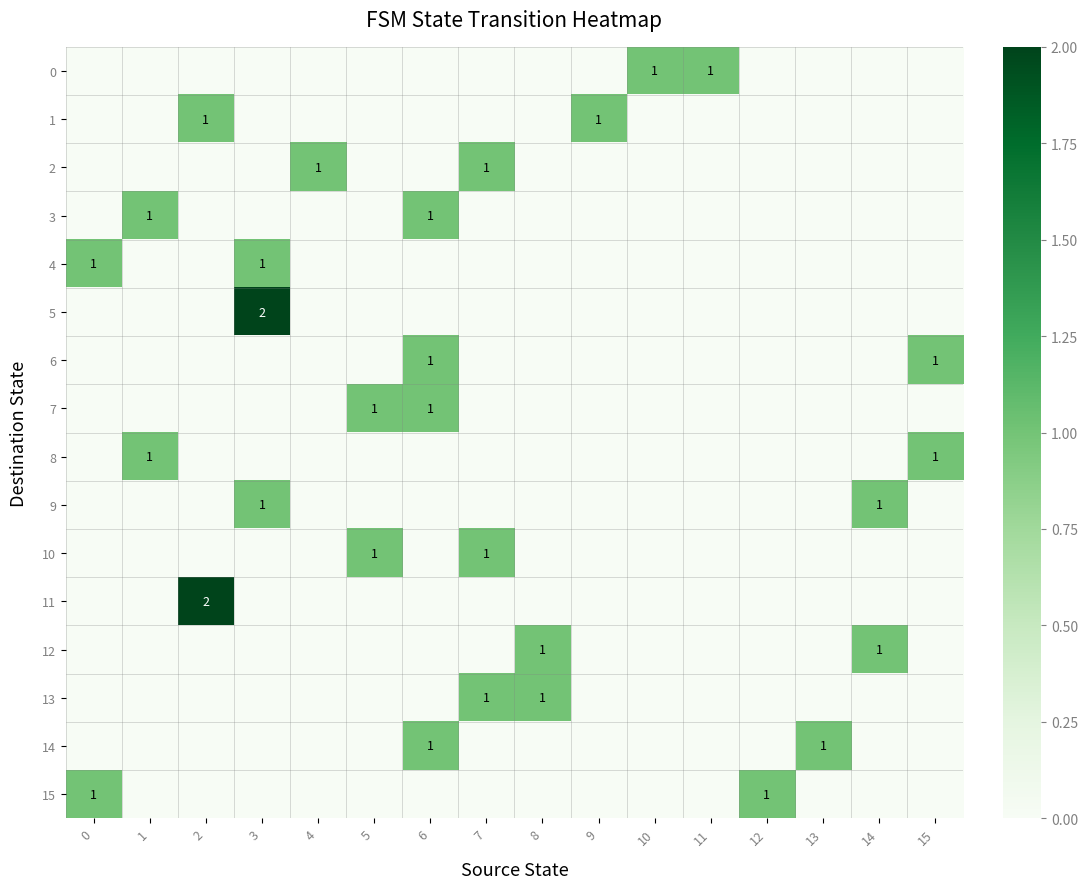

Between 5 and 13, which series saw the biggest shift?

7